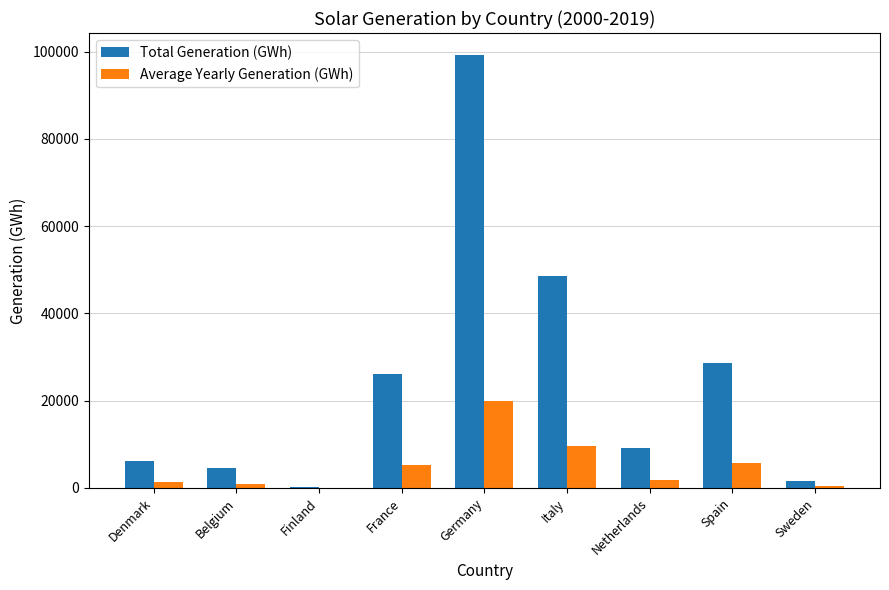

What is the average value of the Total Generation (GWh) series?

24926.0